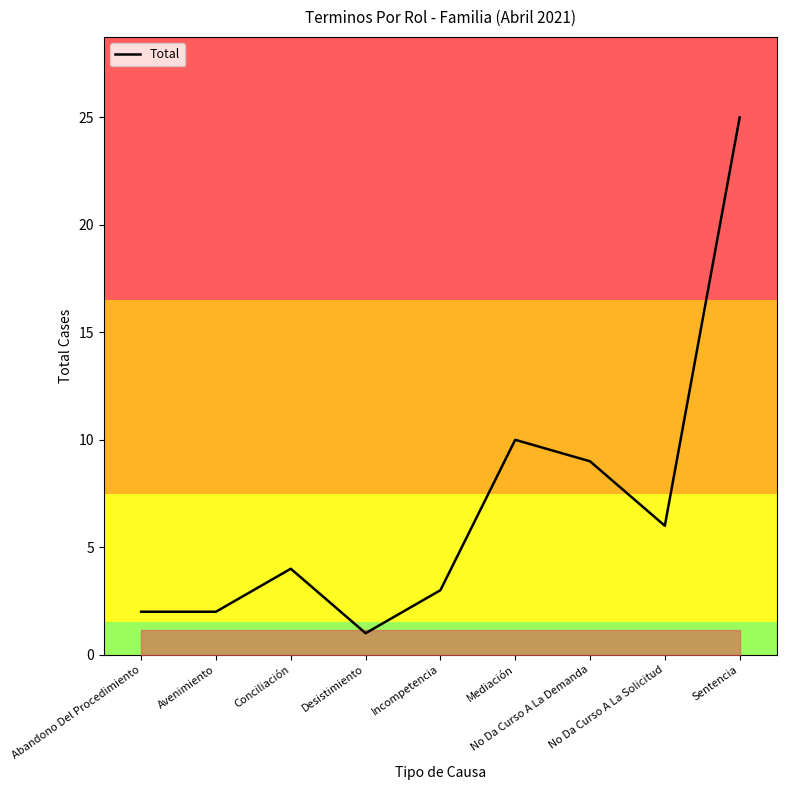

What is the change in value from No Da Curso A La Solicitud to Sentencia?

+19